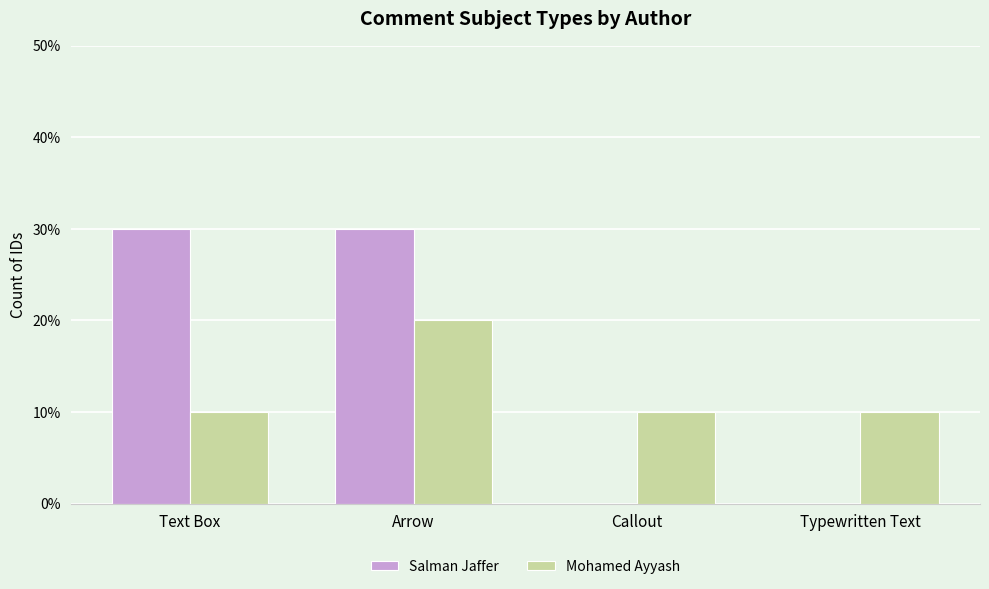

Between Text Box and Arrow, which series saw the biggest shift?

Mohamed Ayyash